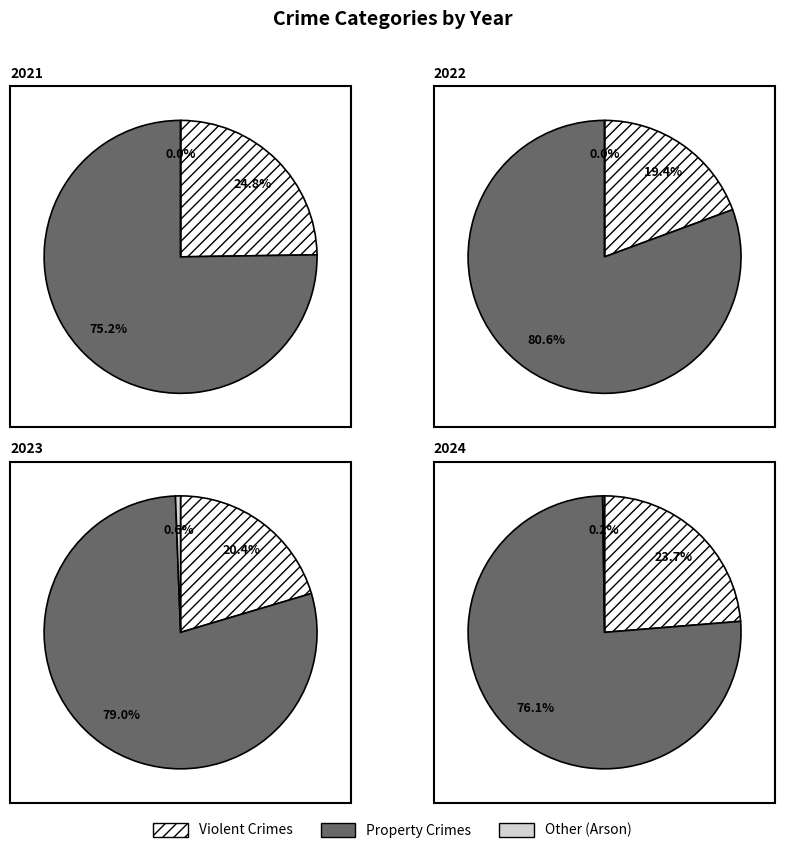

Does any single category account for the majority?

Yes